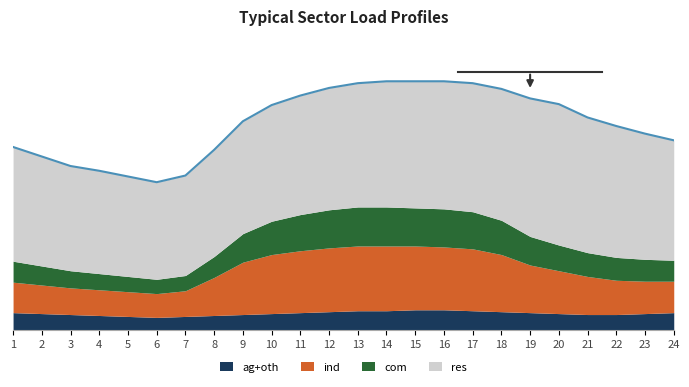

At which label does ind reach its minimum?

6